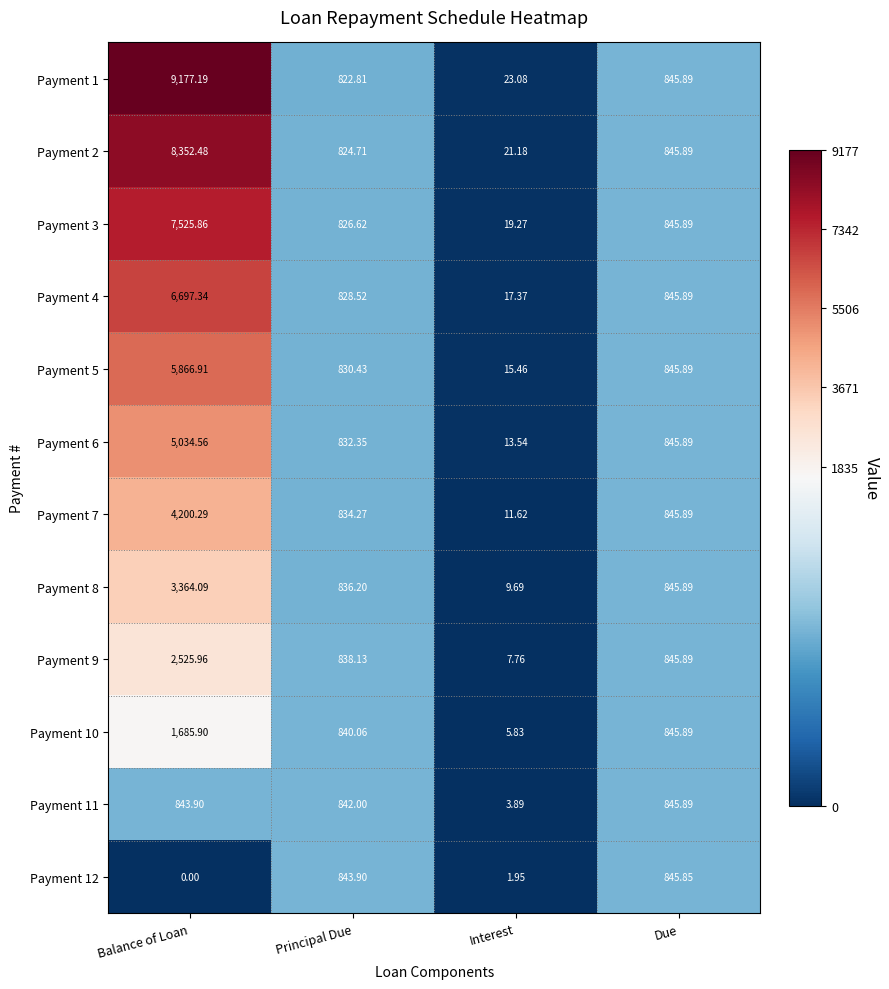

List the labels in order of Payment 2 value, smallest first.

Interest, Principal Due, Due, Balance of Loan